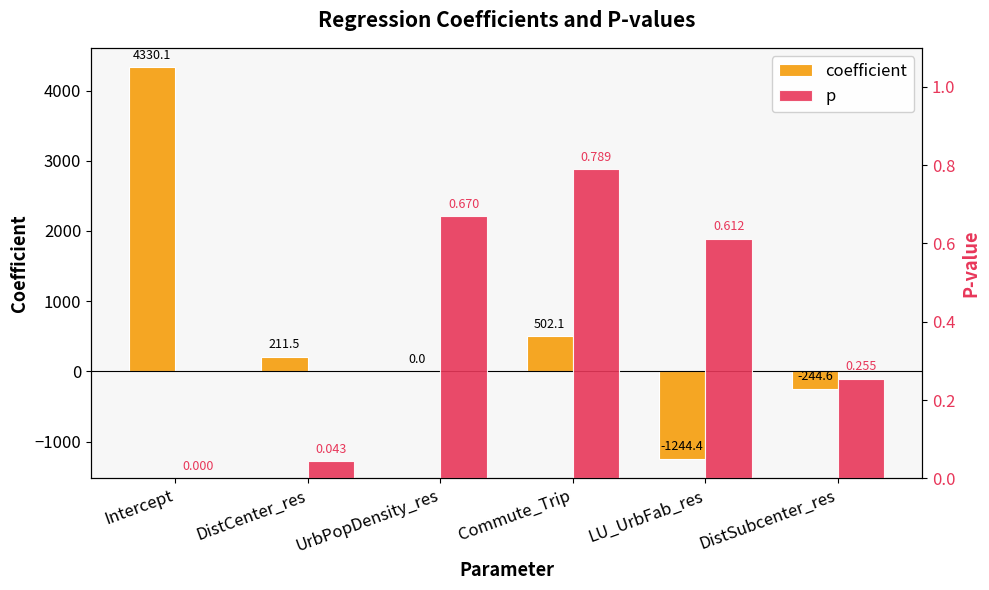

True or false: p has a value of 0.0 at DistCenter_res.

False